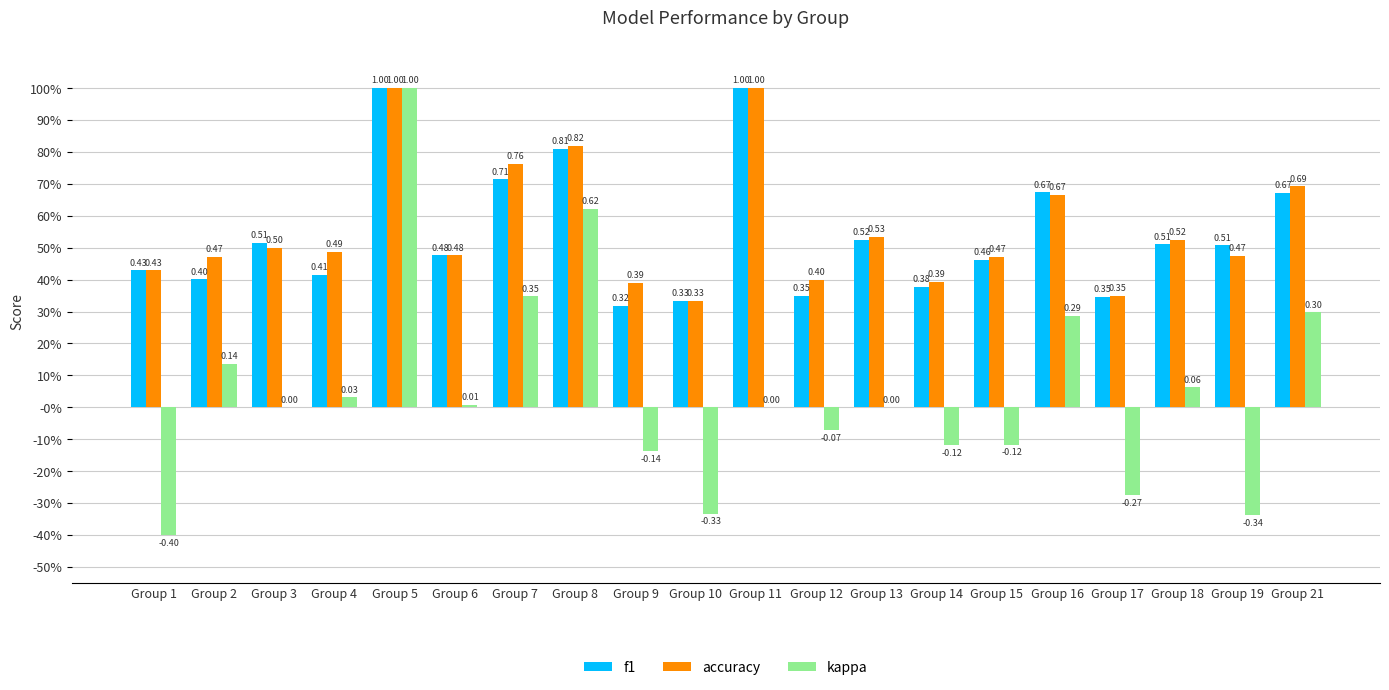

What are all the series names shown in the legend?

f1, accuracy, kappa